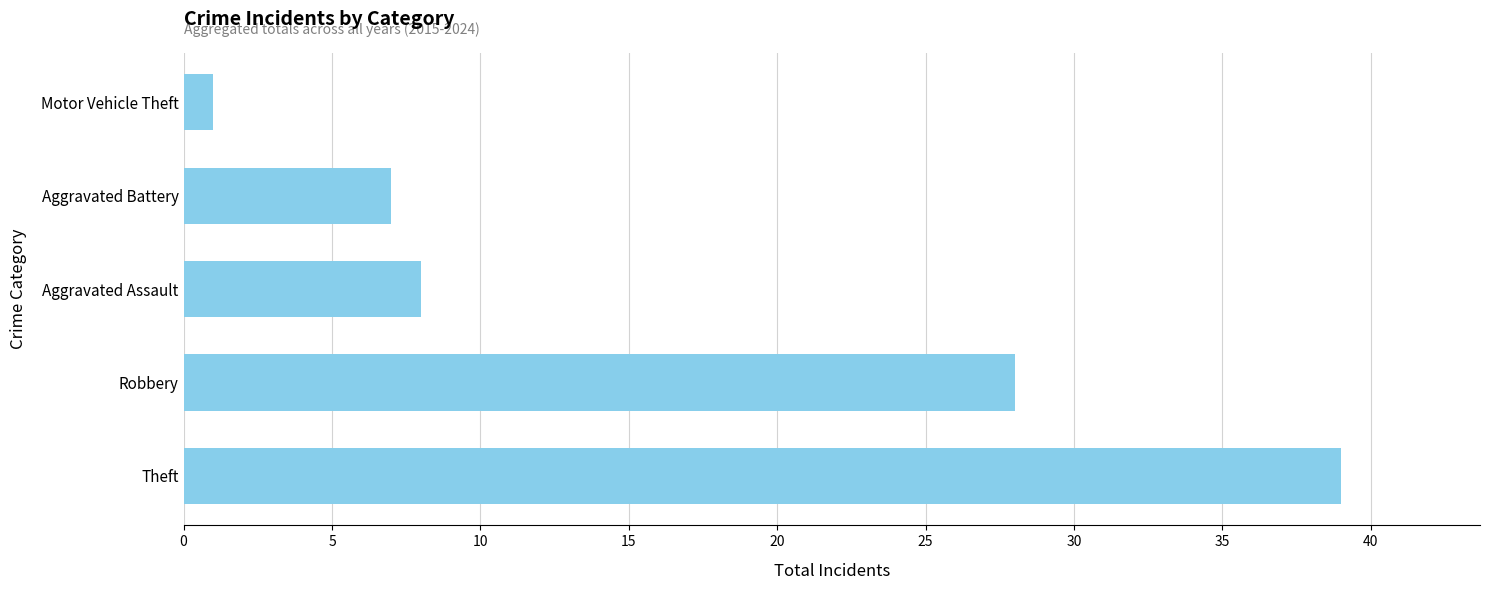

What is the difference between the second highest and minimum values?

27